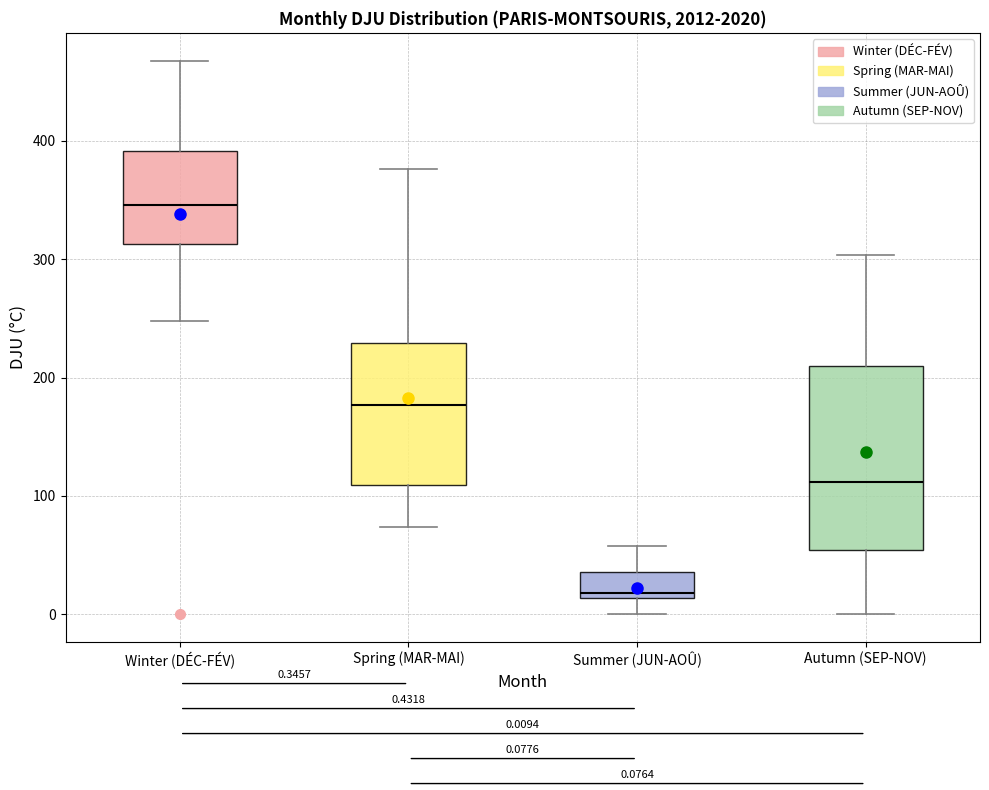

Which box is the tallest, from its lower edge to its upper edge?

Autumn (SEP-NOV)